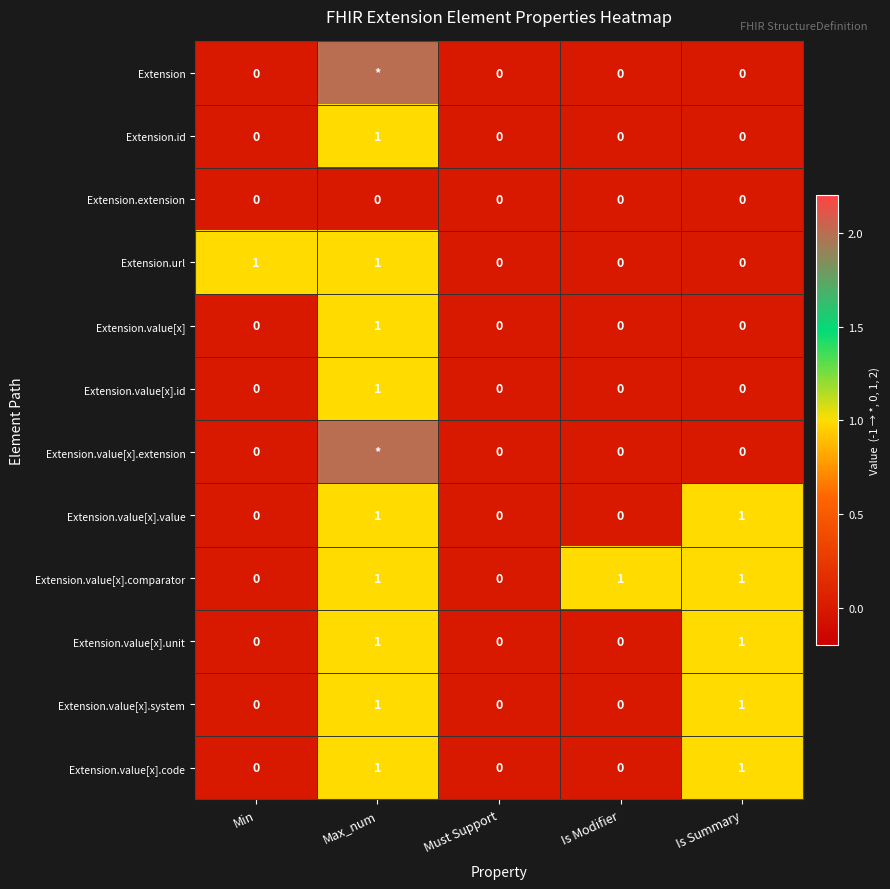

Is it true that Extension.value[x].unit equals 0 at Is Modifier?

True